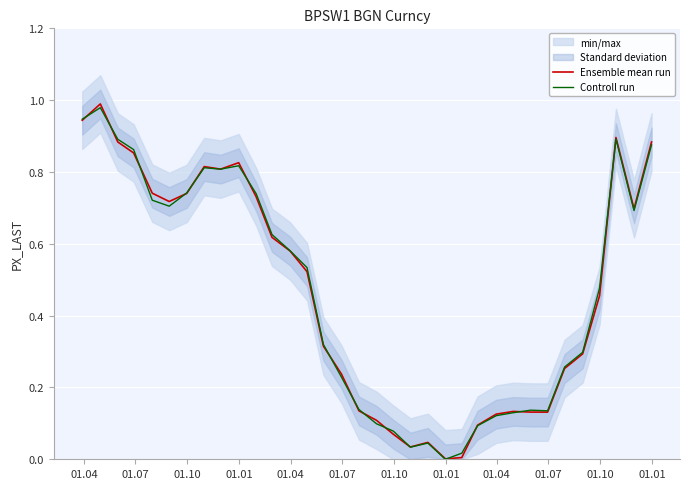

What is the greatest value displayed?

1.0